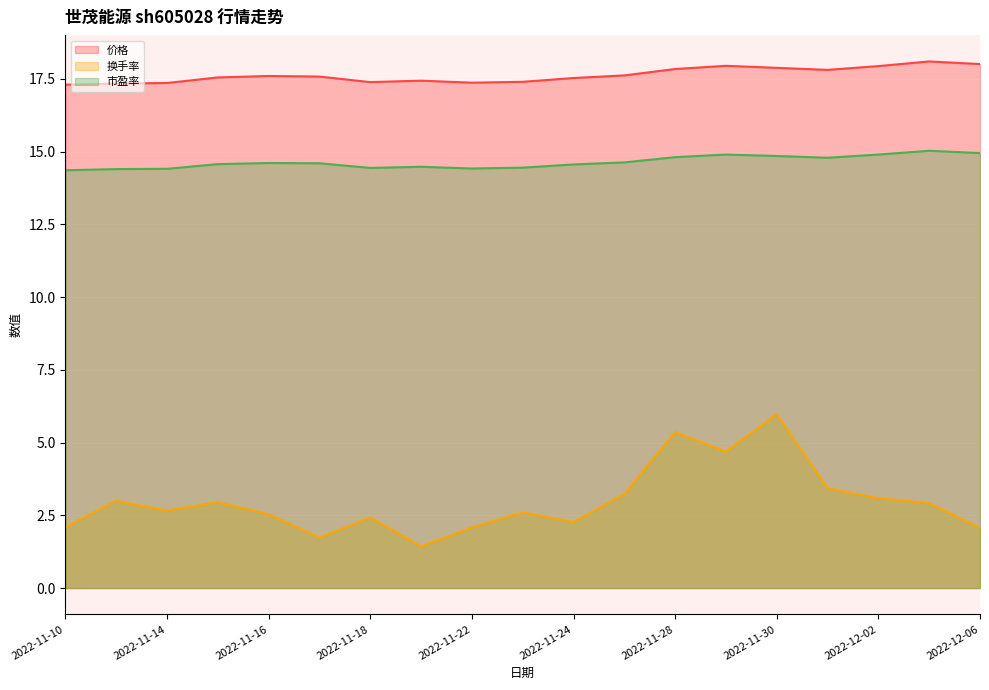

Does the chart display data point markers on the line(s)?

No